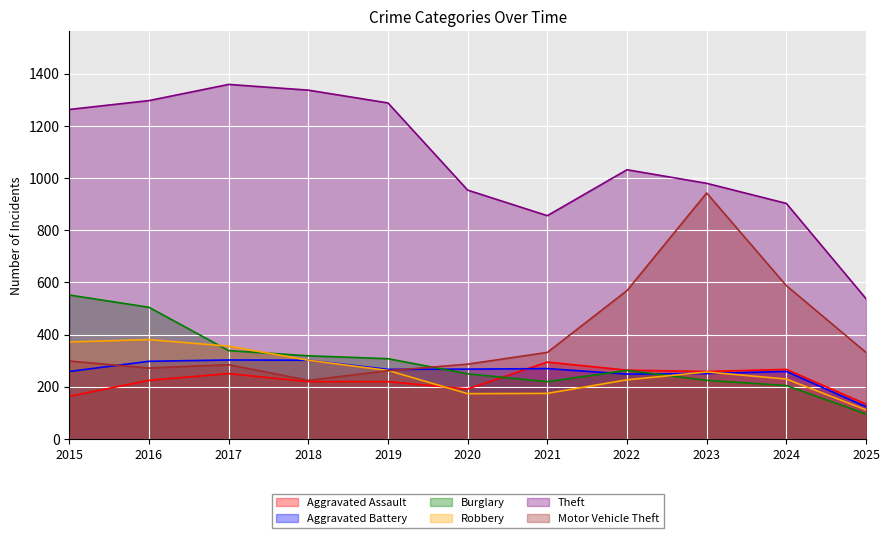

Which label corresponds to the smallest value in the chart?

2025